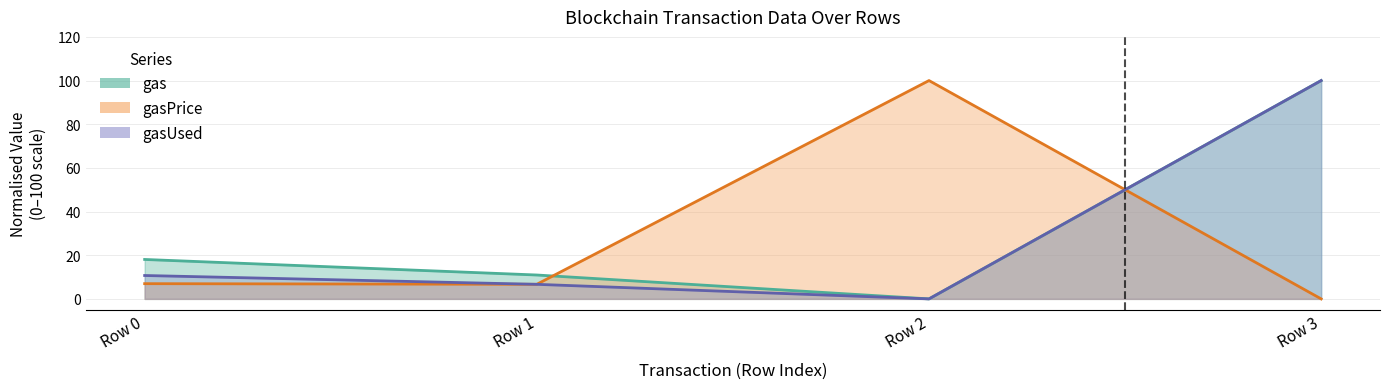

True or false: gasUsed has more than 0 interior local peaks.

False